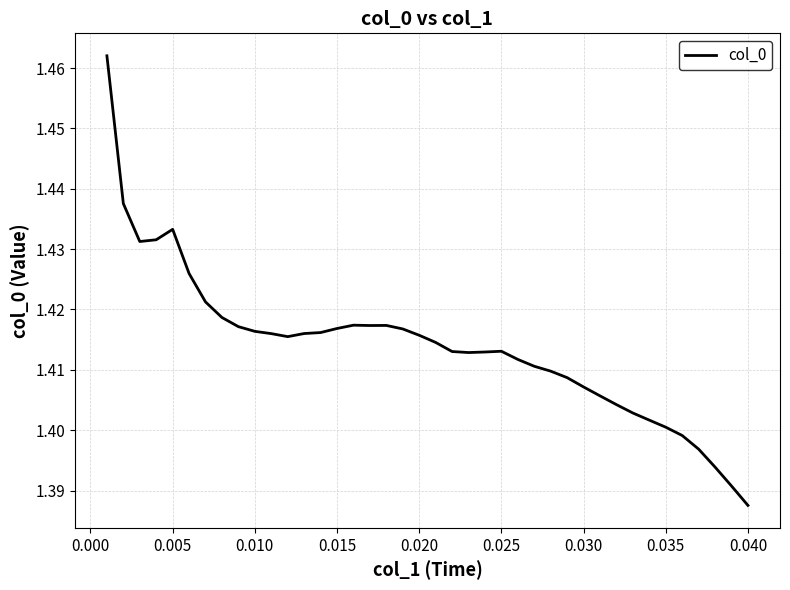

How many lines are shown in the chart?

1